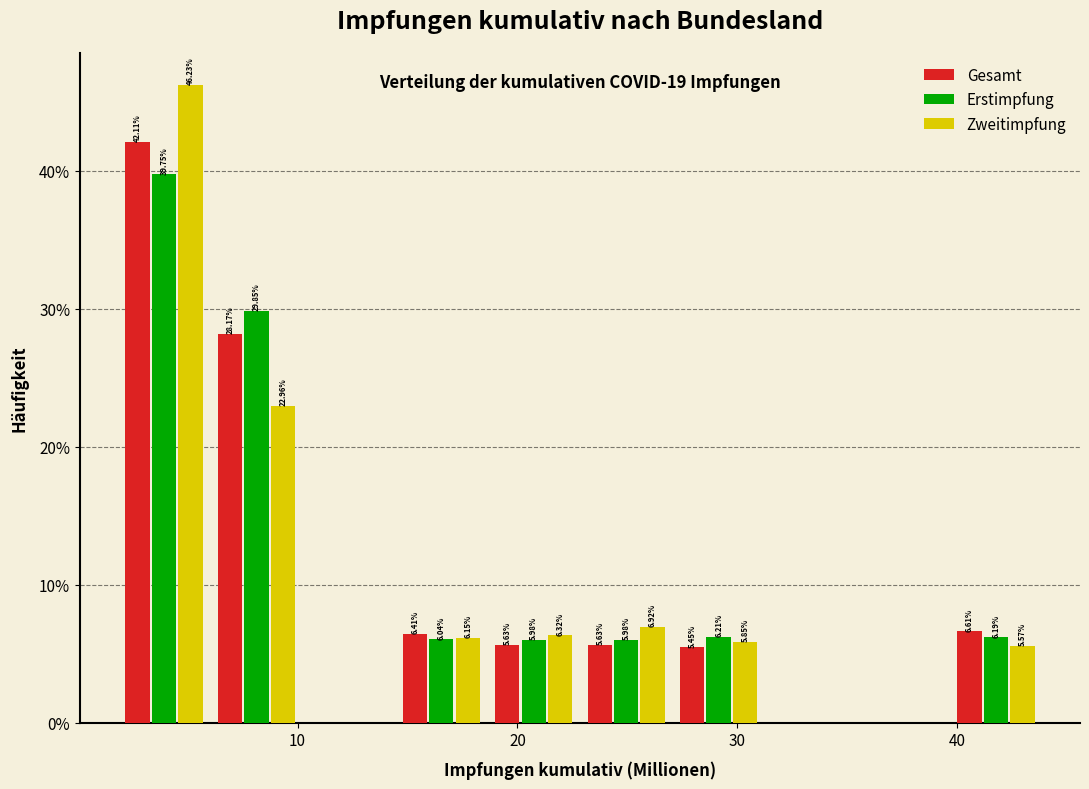

In the Gesamt series, which range on the x-axis has the tallest bar?

2 to 6